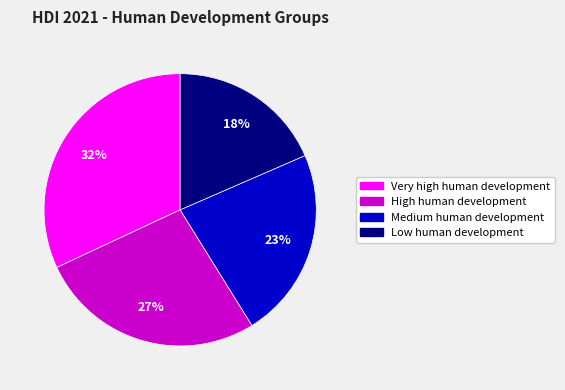

Rank the categories by value from lowest to highest.

Low human development, Medium human development, High human development, Very high human development